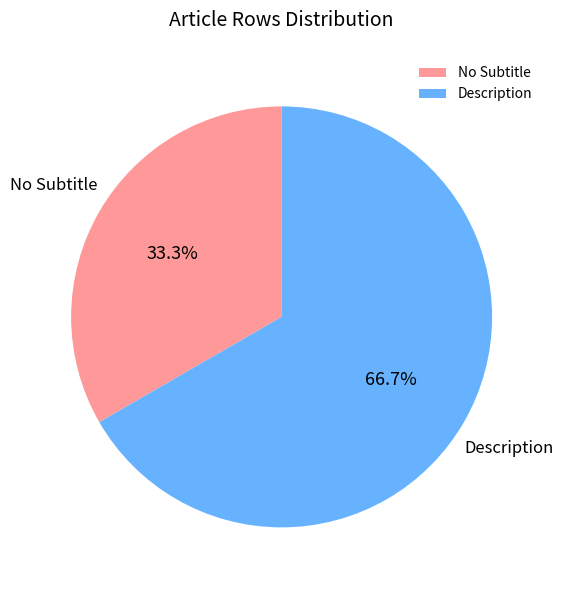

Rank the categories by value from highest to lowest.

Description, No Subtitle